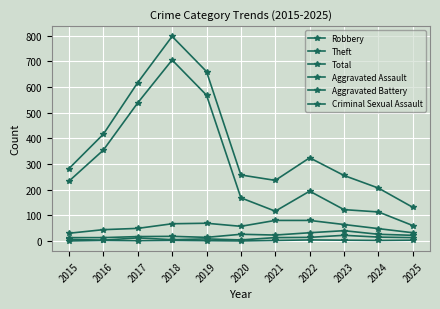

At which label does Theft first exceed 194?

2015